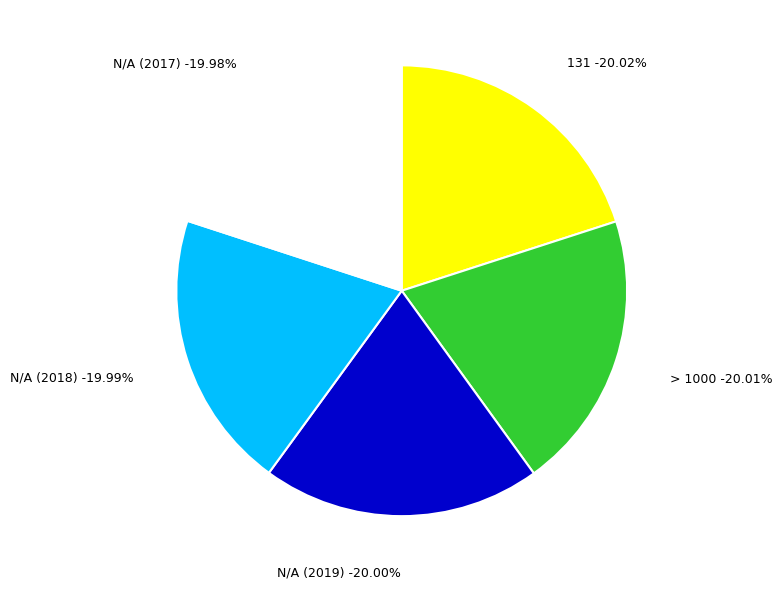

To the nearest percent, what is the average slice percentage?

20%